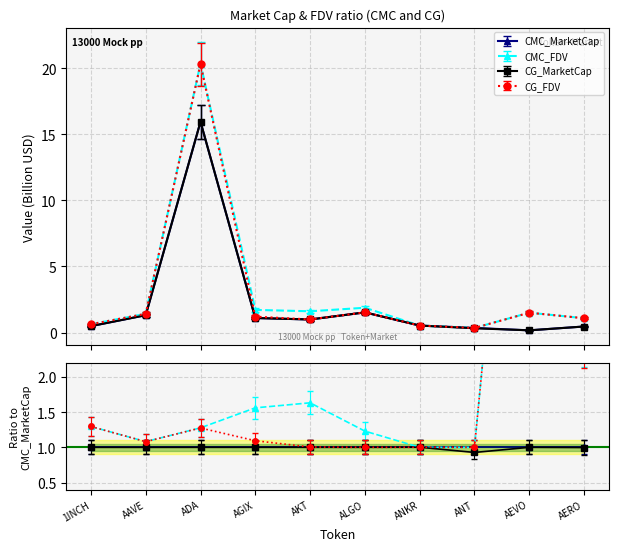

What is the minimum value for CG_FDV?

0.3